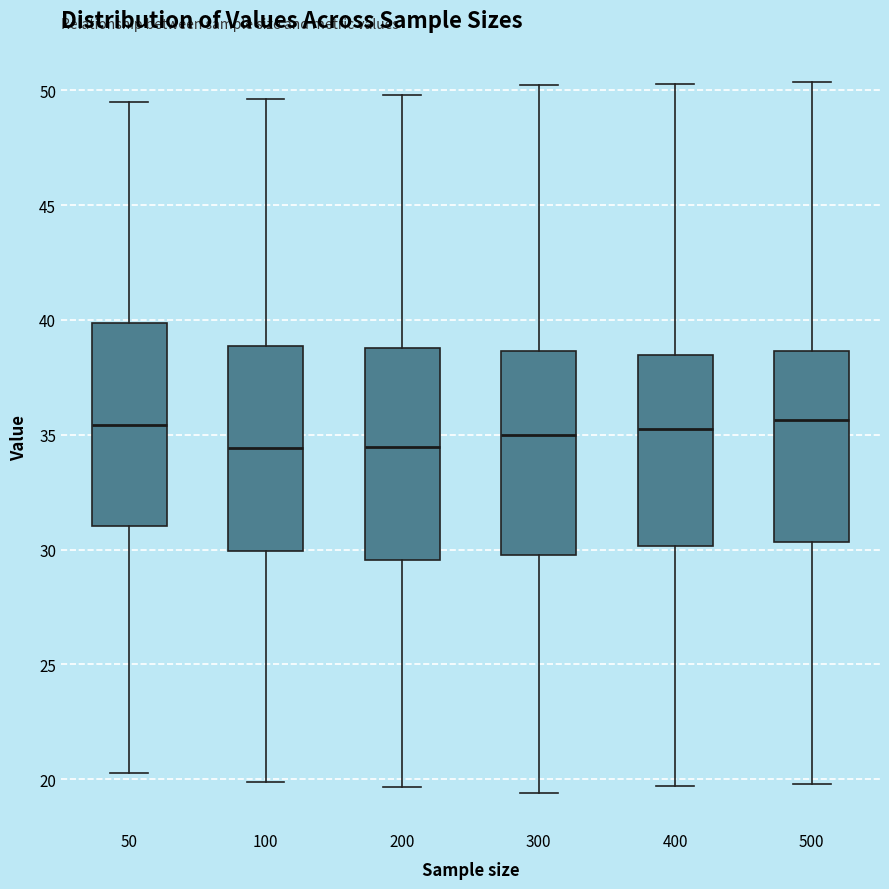

Reading left to right, transcribe this box plot: for each box, give where its median line is, the range the box spans, and where its two whiskers end, as read against the y-axis. The values are not printed on the chart, so give them approximately, as read against the axis.

50: median 35.5, box 31.0 to 40.0, whiskers 20.5 to 49.5
100: median 34.5, box 30.0 to 39.0, whiskers 20.0 to 49.5
200: median 34.5, box 29.5 to 39.0, whiskers 19.5 to 50.0
300: median 35.0, box 30.0 to 38.5, whiskers 19.5 to 50.0
400: median 35.5, box 30.0 to 38.5, whiskers 19.5 to 50.5
500: median 35.5, box 30.5 to 38.5, whiskers 20.0 to 50.5